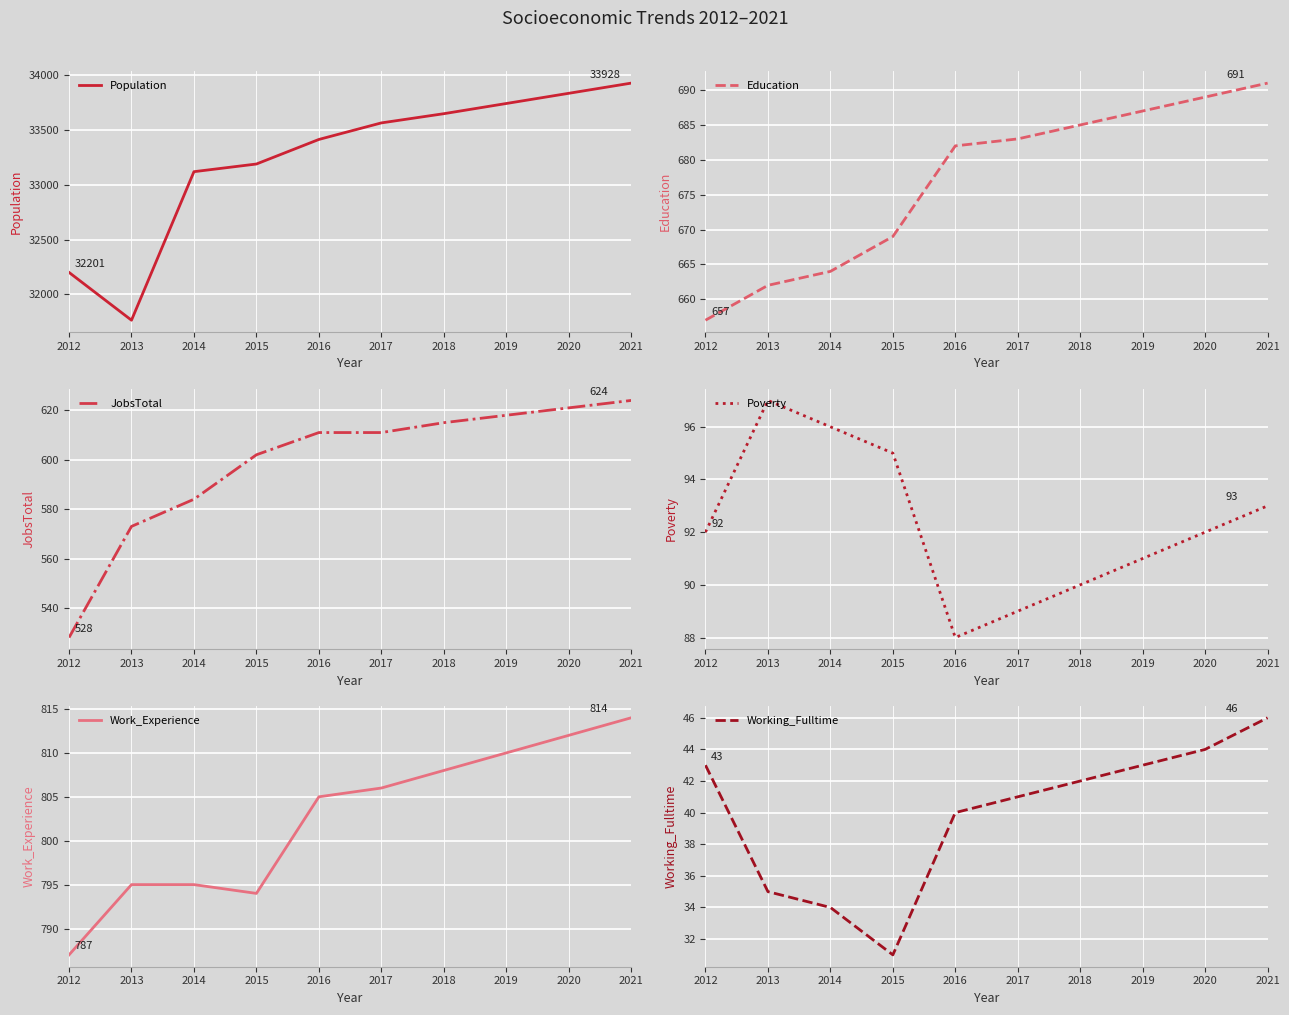

What value does the Education series have at 2013, to the nearest 5?

660